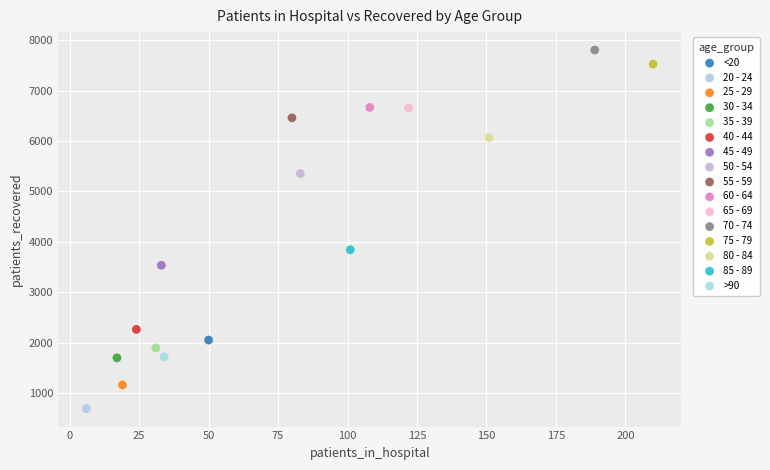

Which series contains the lowest Y value?

20 - 24